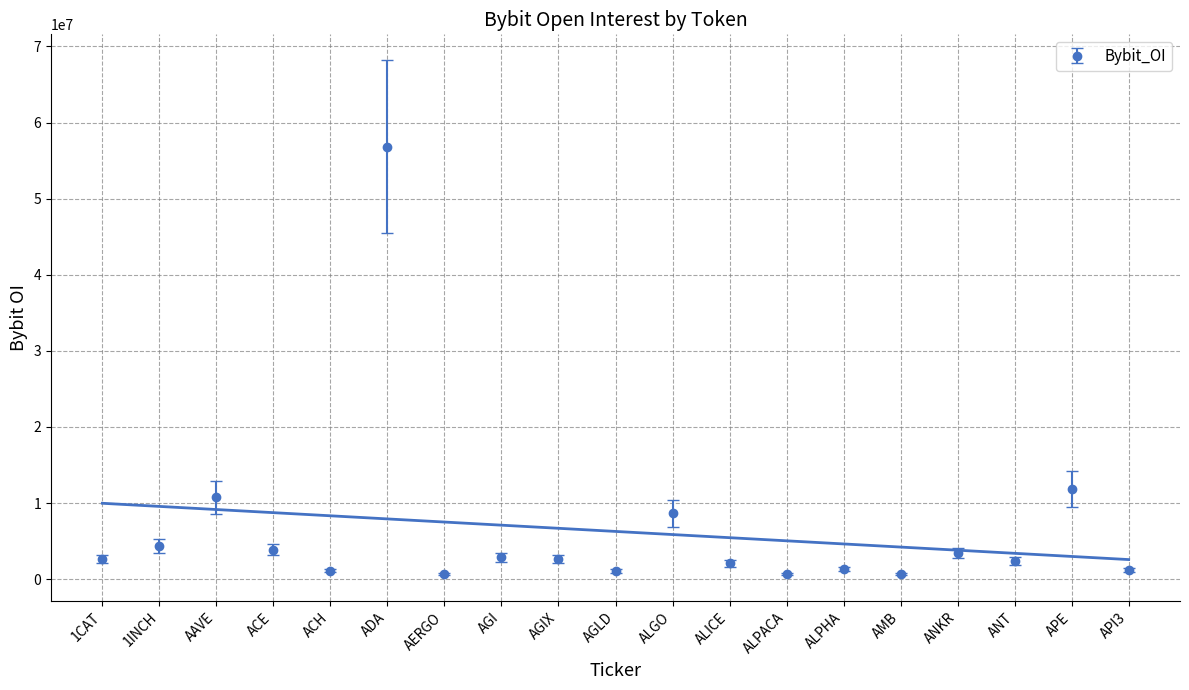

What is the sum of all values?

119299816